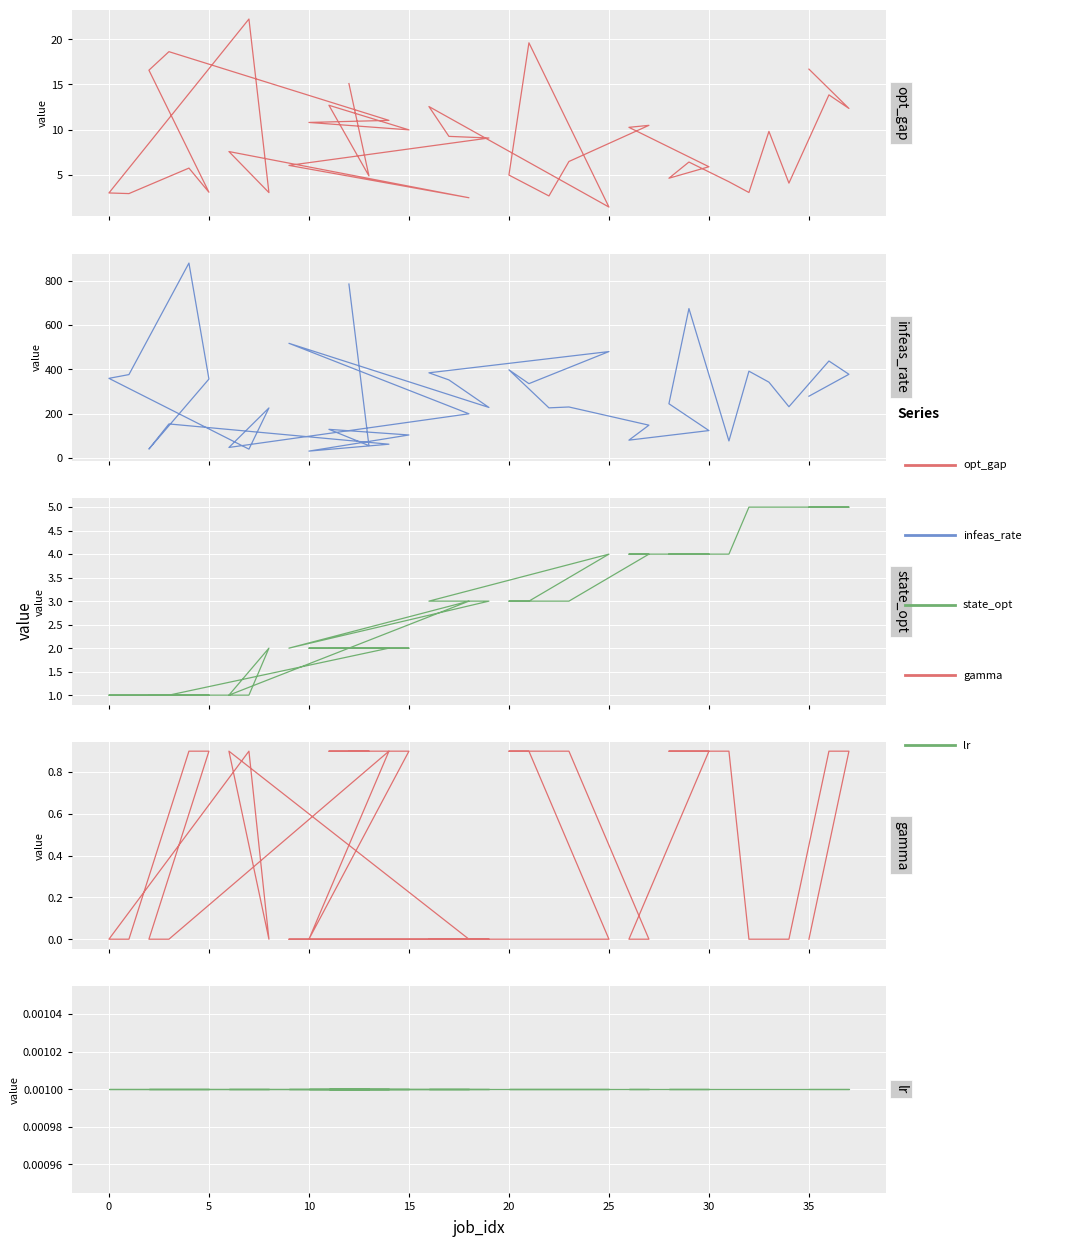

True or false: lr has more than 2 points higher than both neighbors.

False